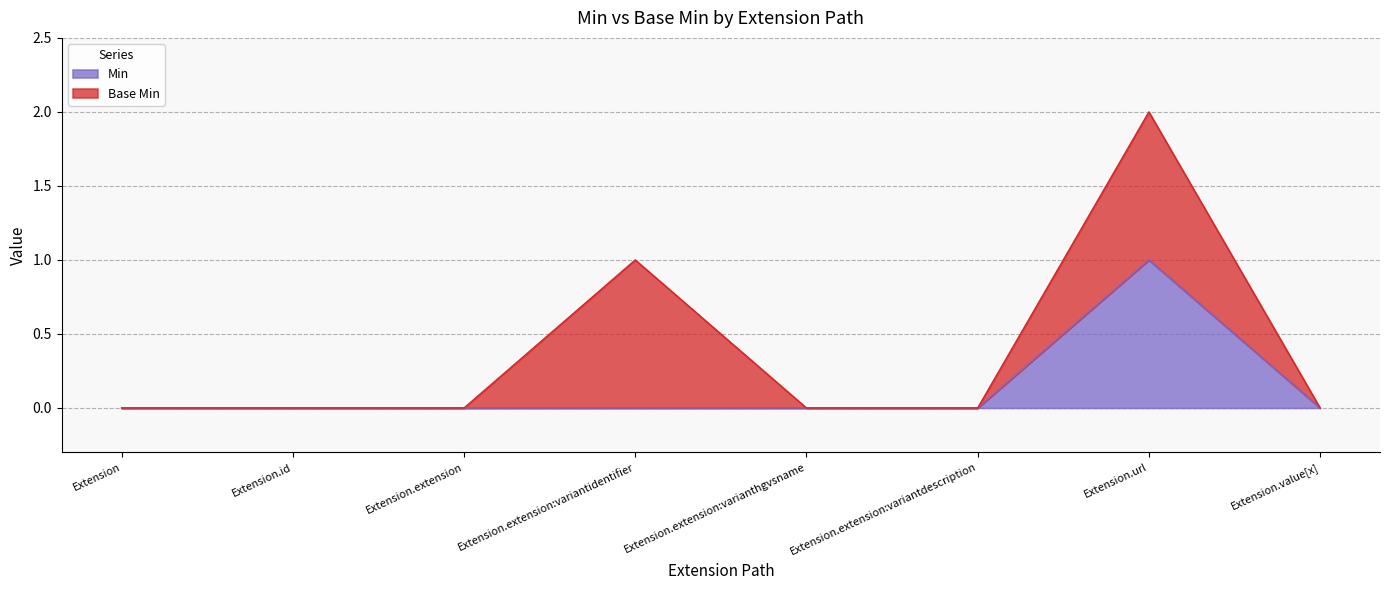

Count the number of values greater than 0.

1